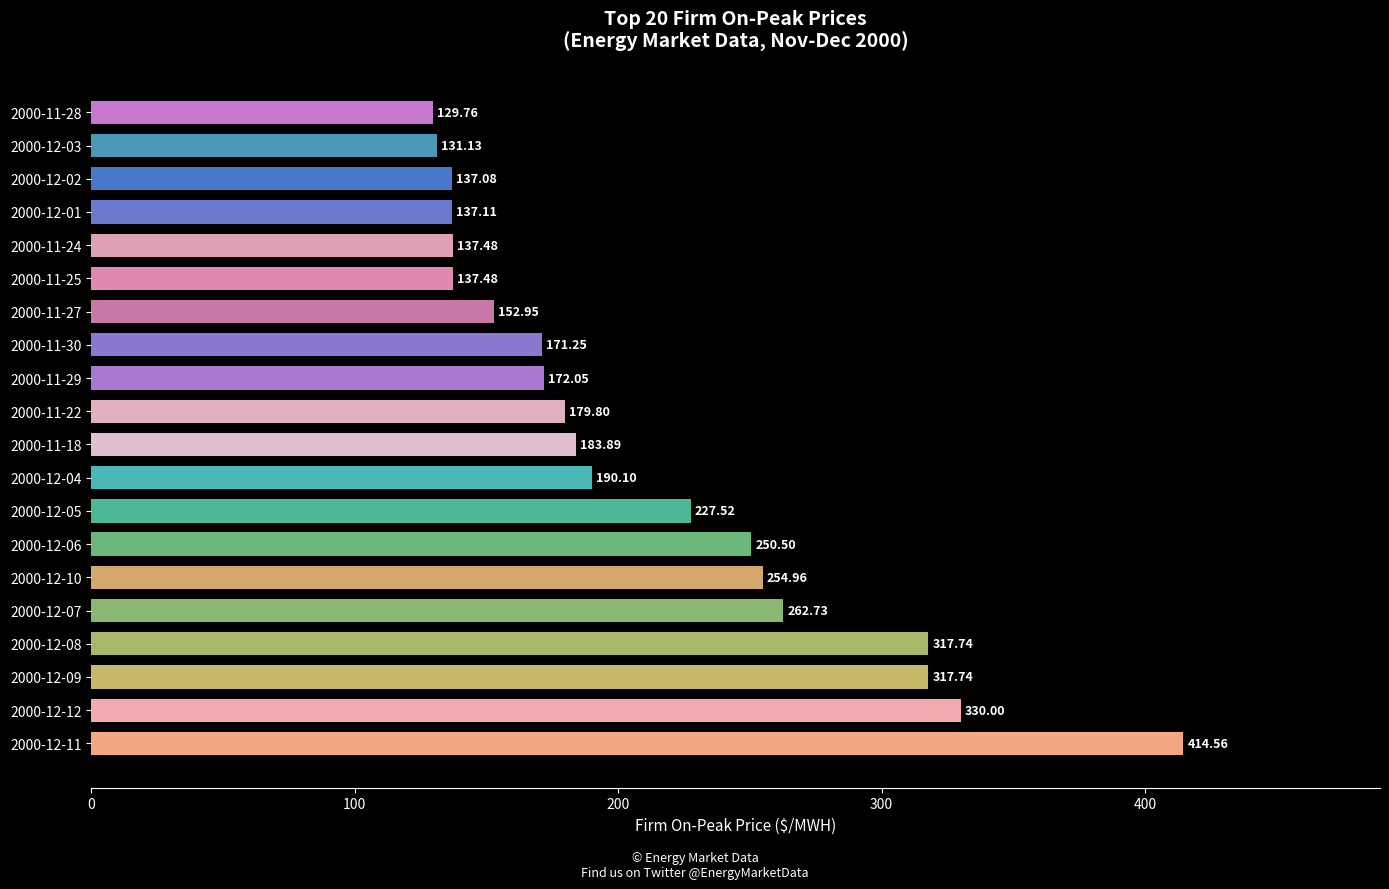

Between 2000-12-03 and 2000-11-28, which is larger?

2000-12-03